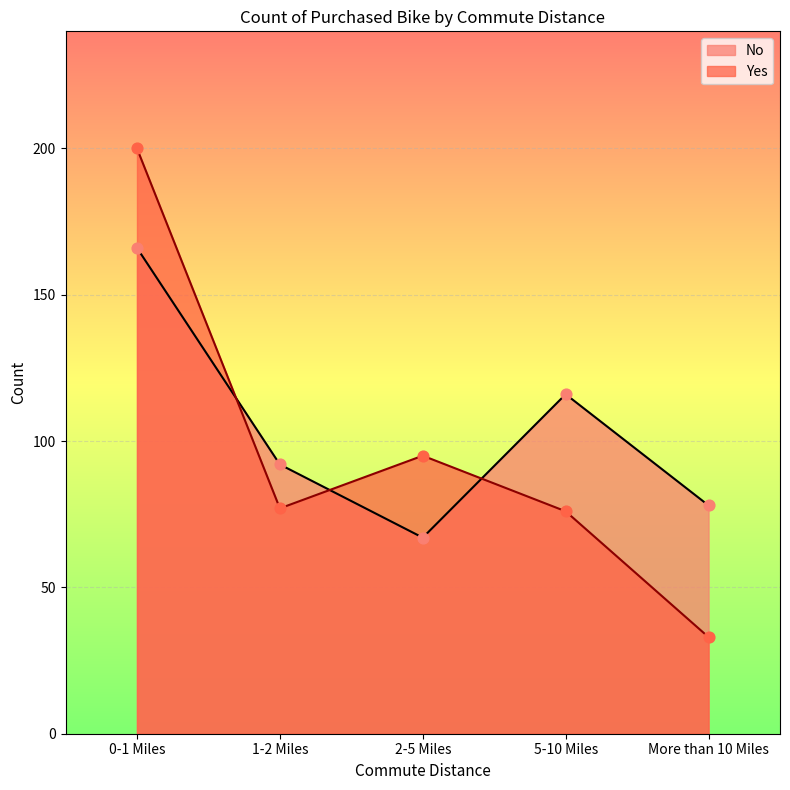

What are all the series names shown in the legend?

No, Yes